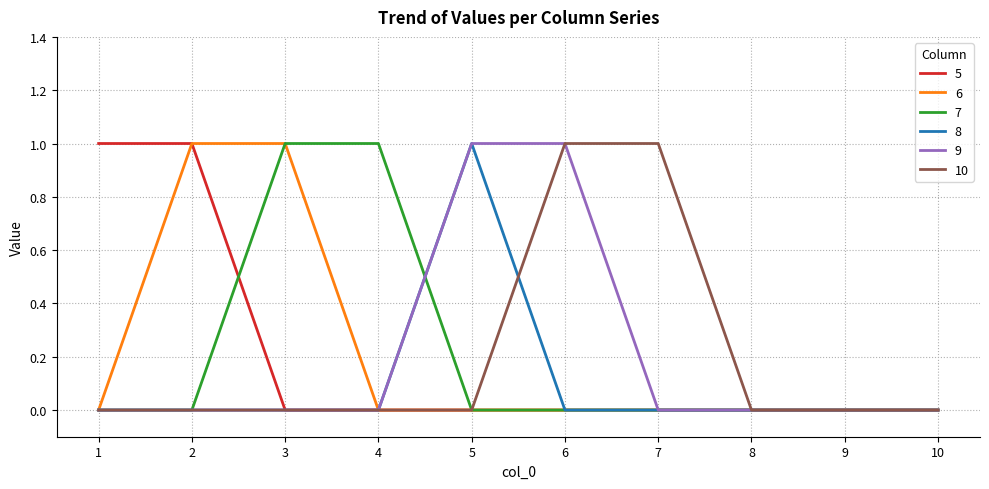

The value of 8 at 8 is 0. True or false?

True